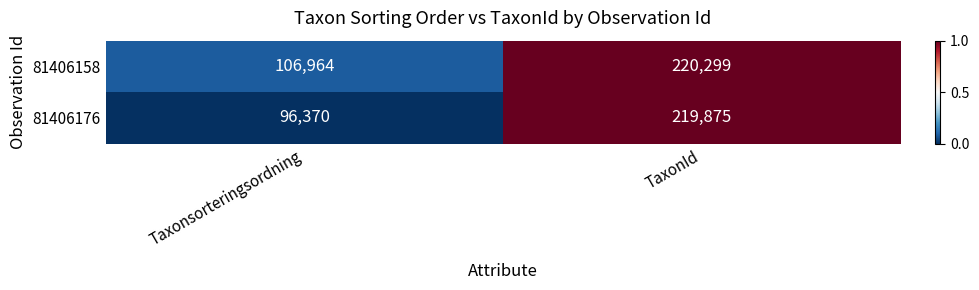

True or false: 81406176 has a value of 122858 at TaxonId.

False